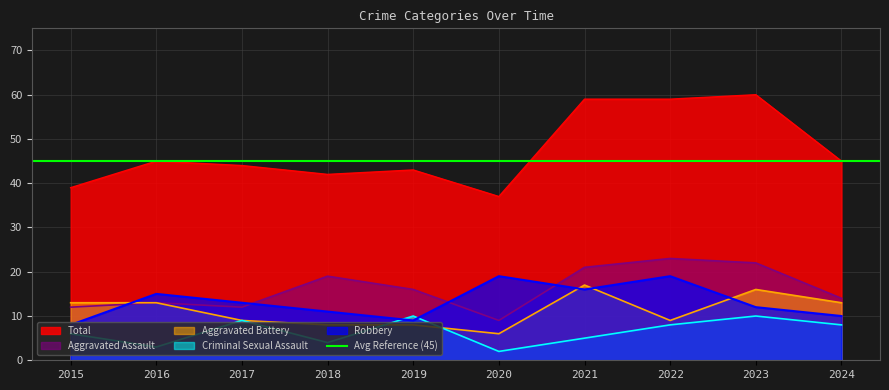

True or false: Aggravated Battery has a value of 8 at 2018.

True